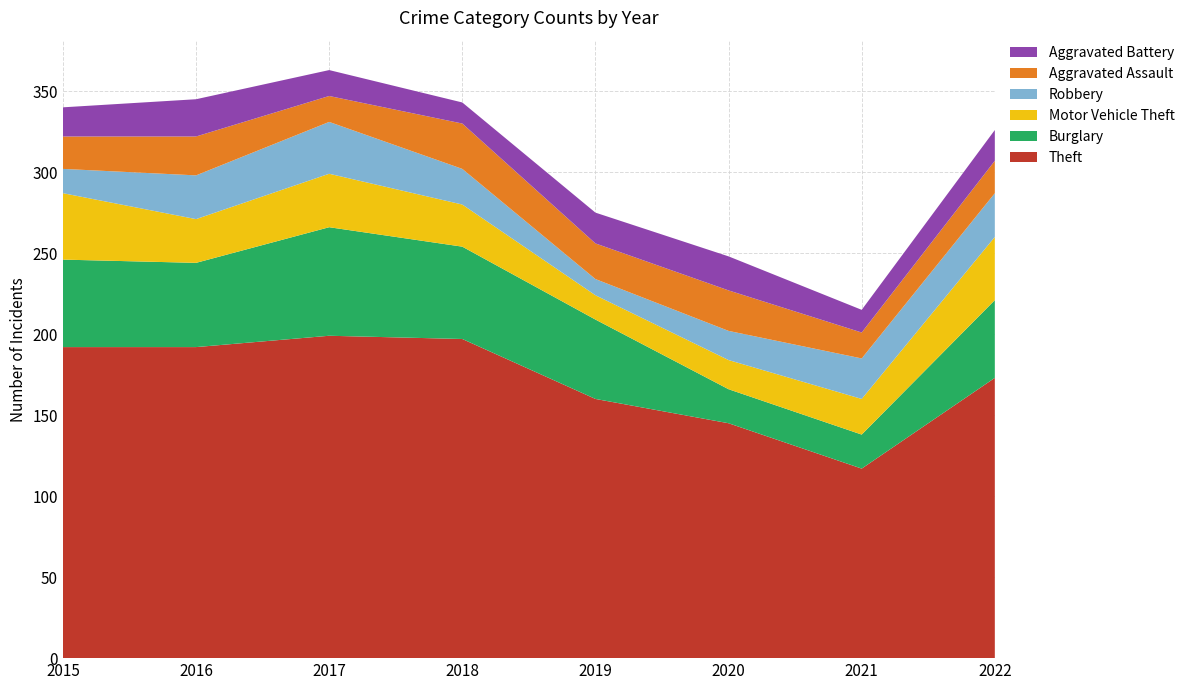

Reading left to right, what are all the values shown in this chart?

Theft: 192	192	199	197	160	145	117	173
Burglary: 54	52	67	57	49	21	21	48
Motor Vehicle Theft: 41	27	33	26	15	18	22	39
Robbery: 15	27	32	22	10	18	25	27
Aggravated Assault: 20	24	16	28	22	25	16	20
Aggravated Battery: 18	23	16	13	19	21	14	19